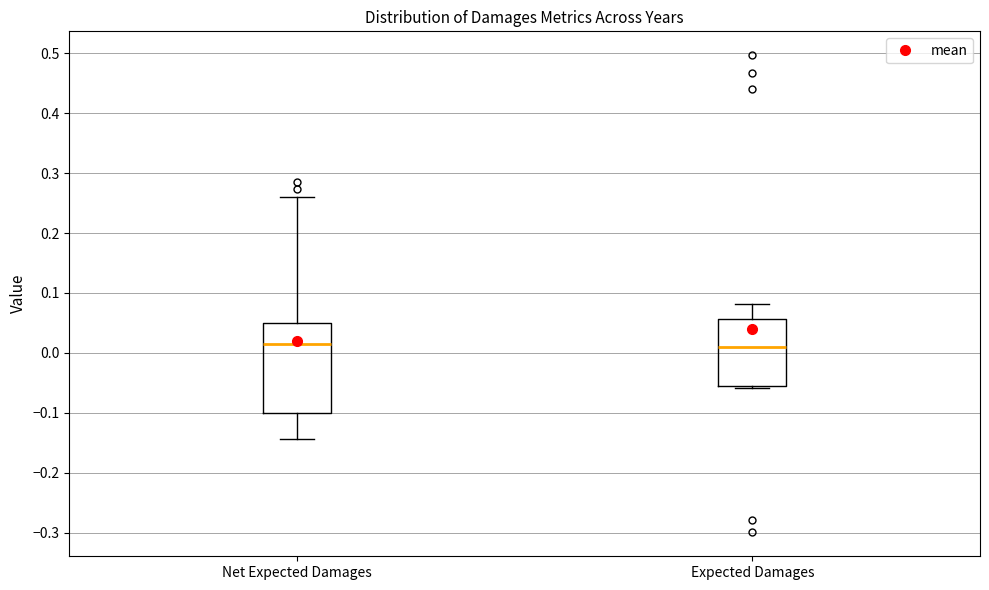

Reading left to right, transcribe this box plot: for each box, give where its median line is, the range the box spans, and where its two whiskers end, as read against the y-axis. The values are not printed on the chart, so give them approximately, as read against the axis.

Net Expected Damages: median 0.01, box -0.10 to 0.05, whiskers -0.14 to 0.26
Expected Damages: median 0.01, box -0.05 to 0.06, whiskers -0.06 to 0.08